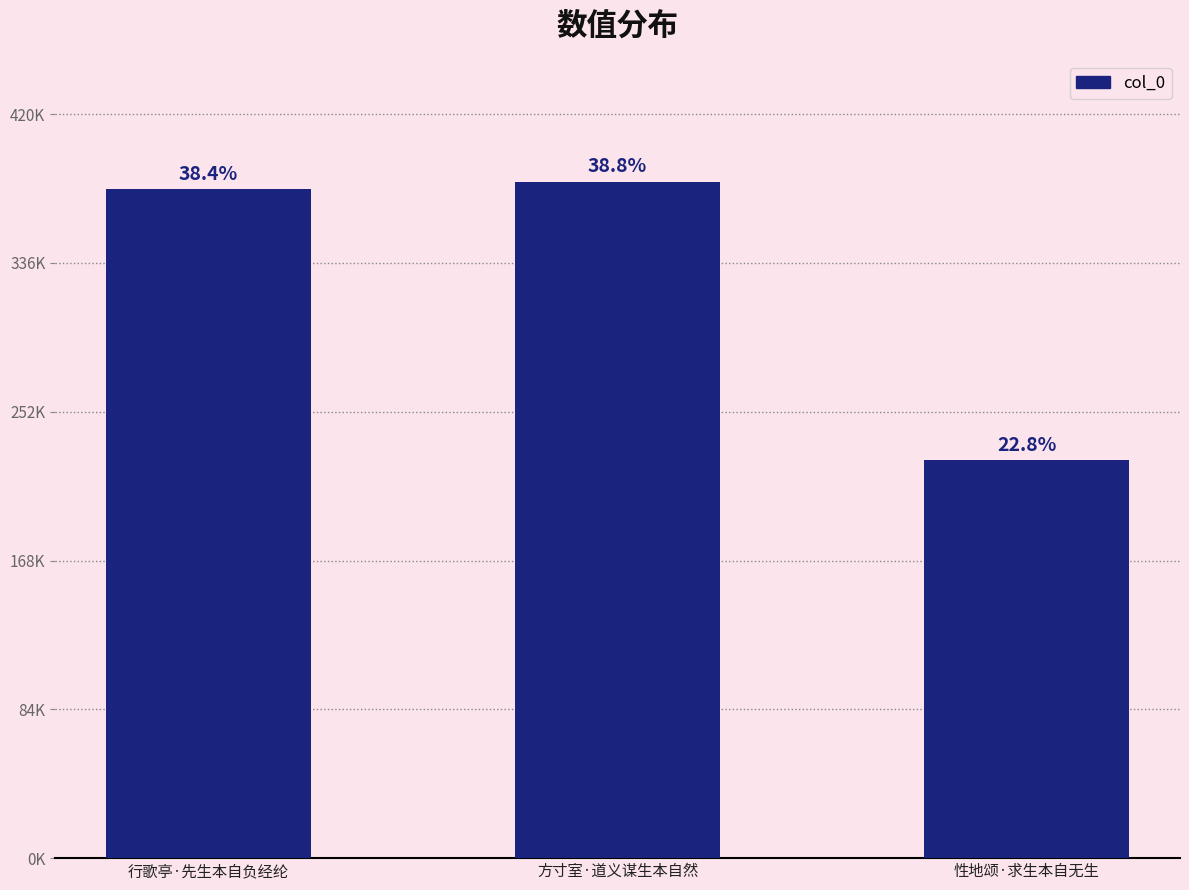

What is the ratio of the value at 行歌亭·先生本自负经纶 to the value at 性地颂·求生本自无生?

1.7